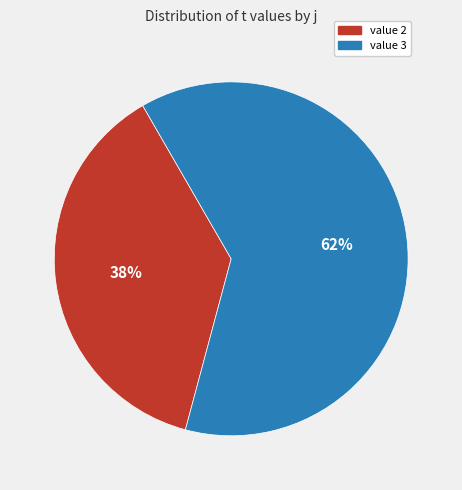

Is there a majority slice in this chart?

Yes